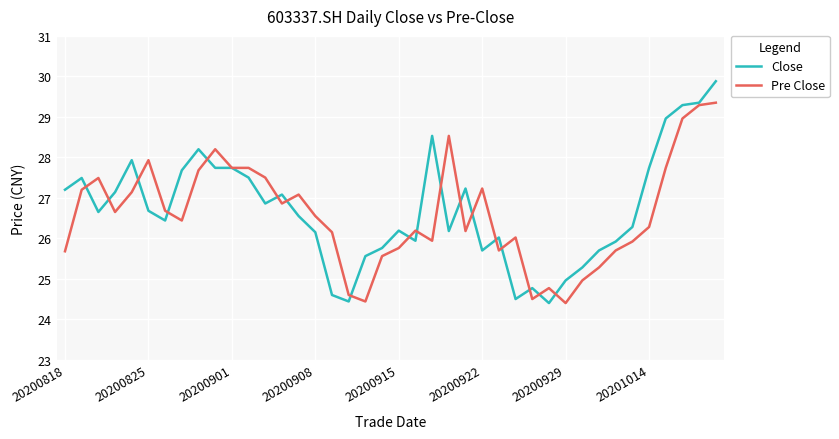

Rank the series by their maximum value, from lowest to highest.

Pre Close, Close